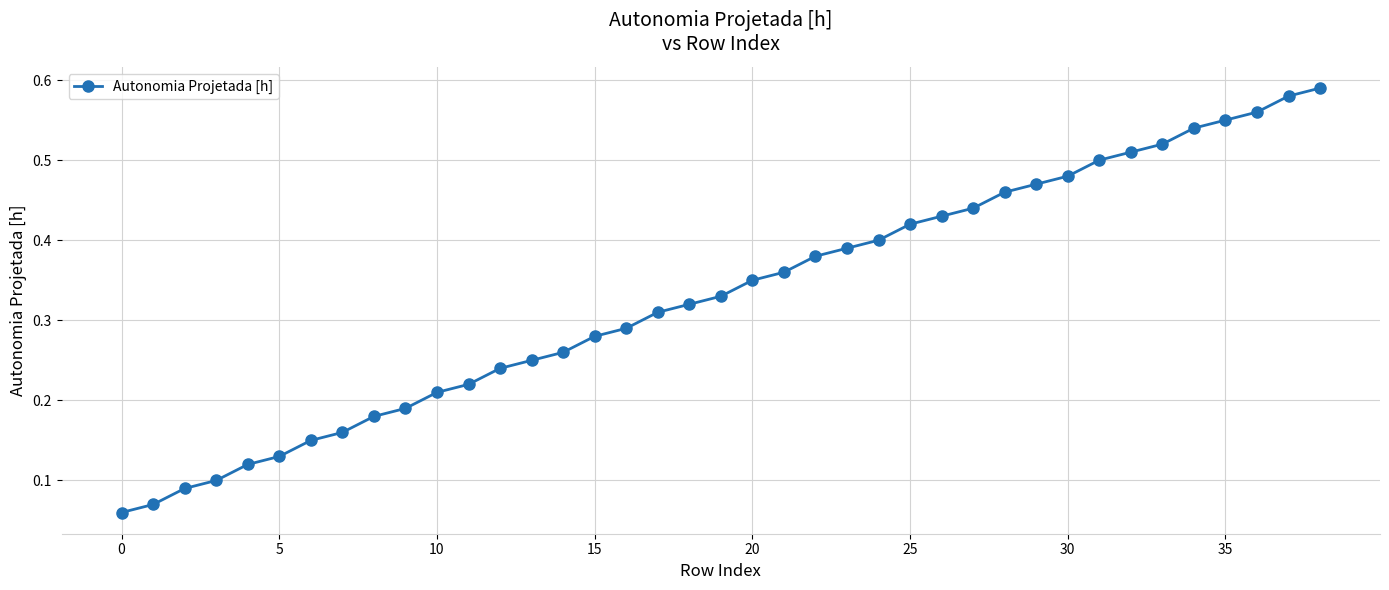

What is the sum of all values?

12.9